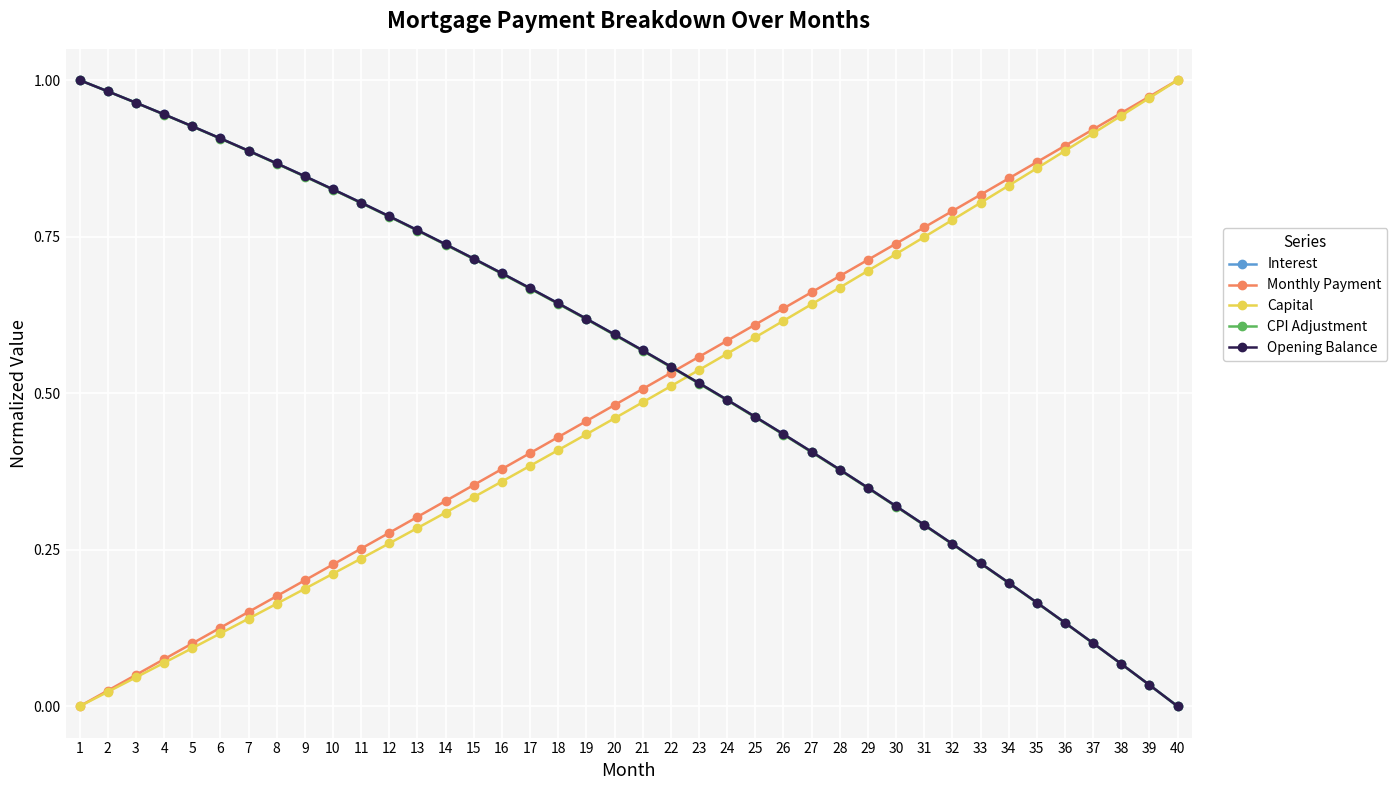

Is the value of Monthly Payment at 4 greater than the value of Interest at 19?

No